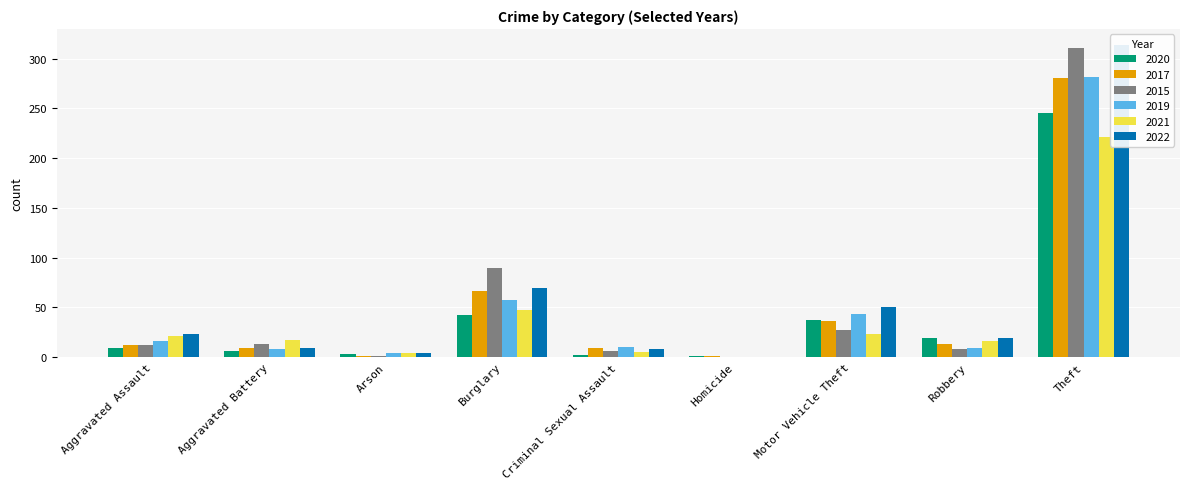

What is the label of the 6th bar from the left?

Homicide